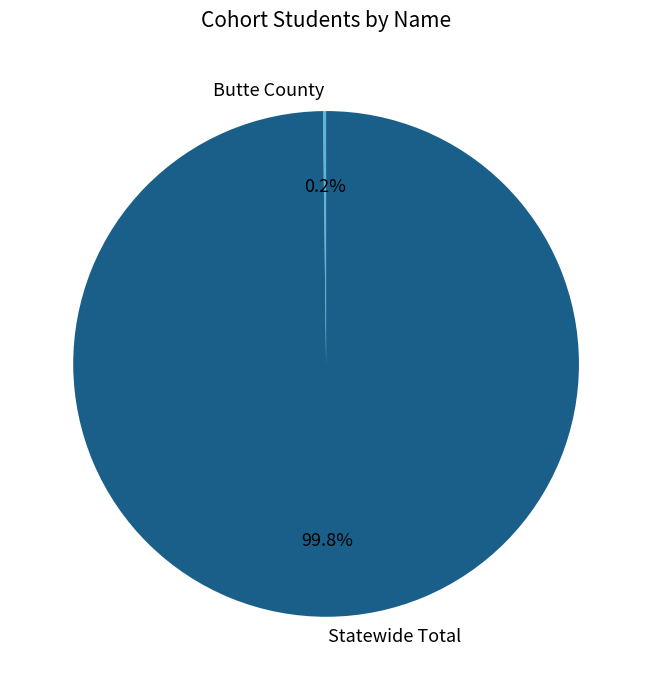

To the nearest percent, what portion does Statewide Total represent?

100%